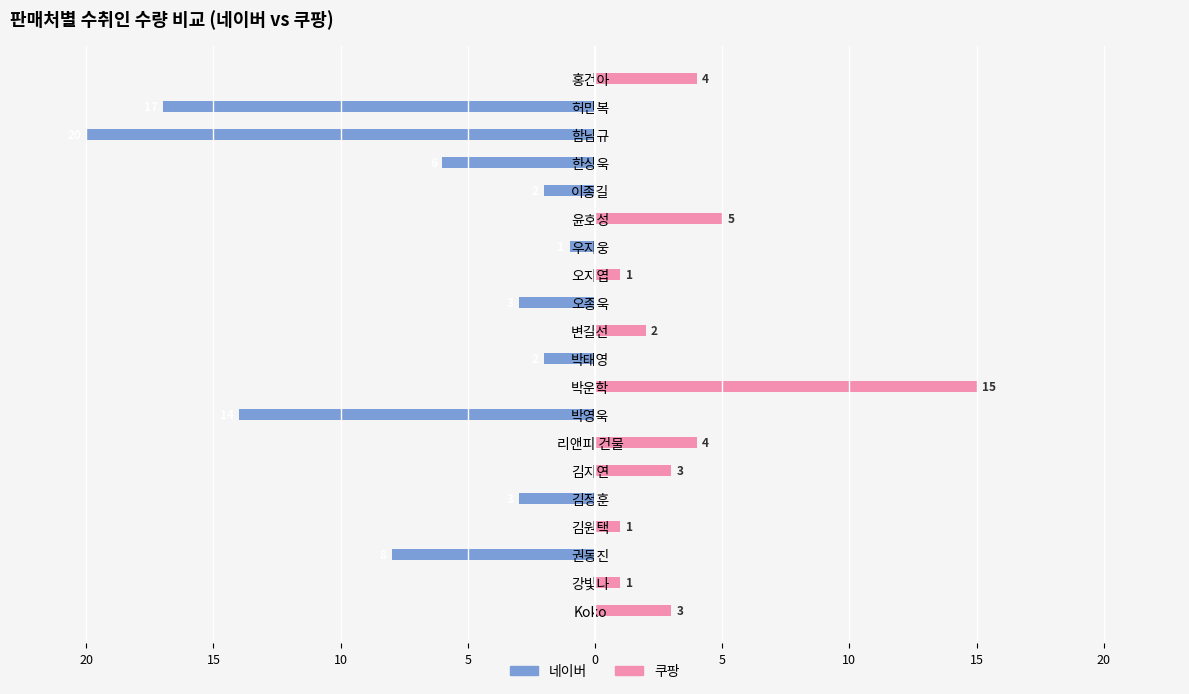

What are all the series names shown in the legend?

네이버, 쿠팡